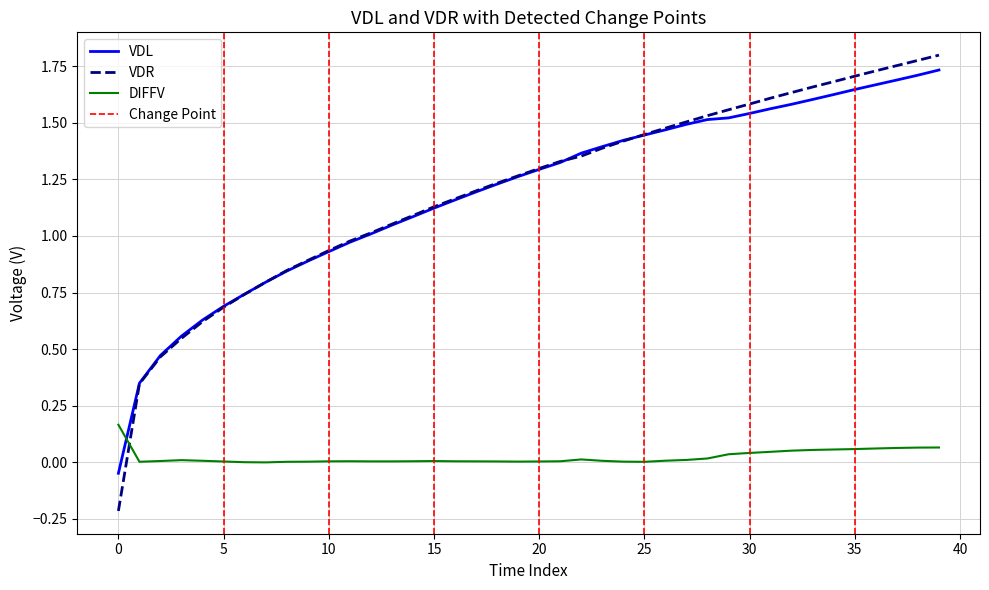

What is the difference between the second highest and minimum values in the DIFFV series?

0.1